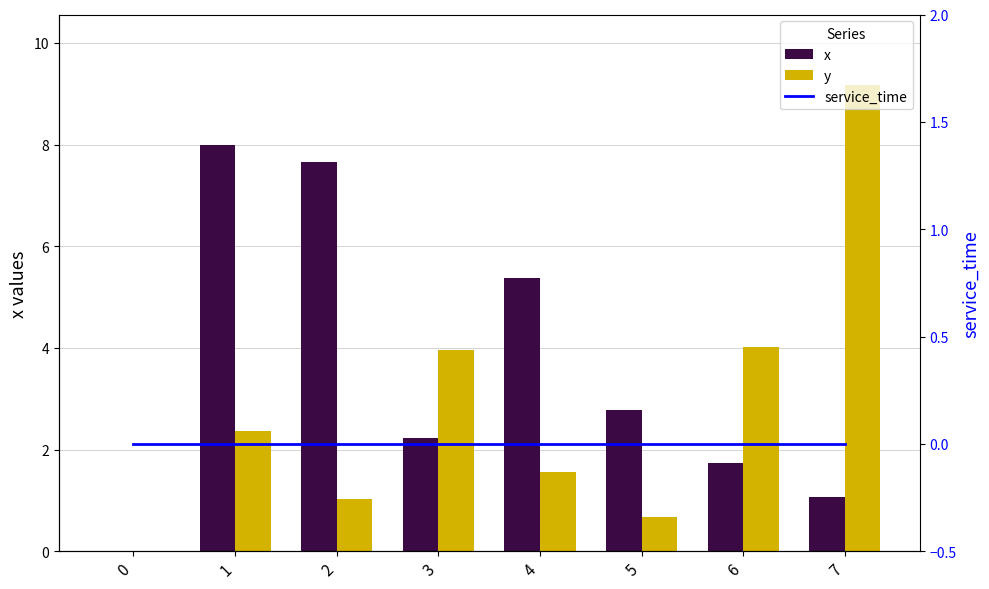

Which series has the largest range (max minus min)?

y